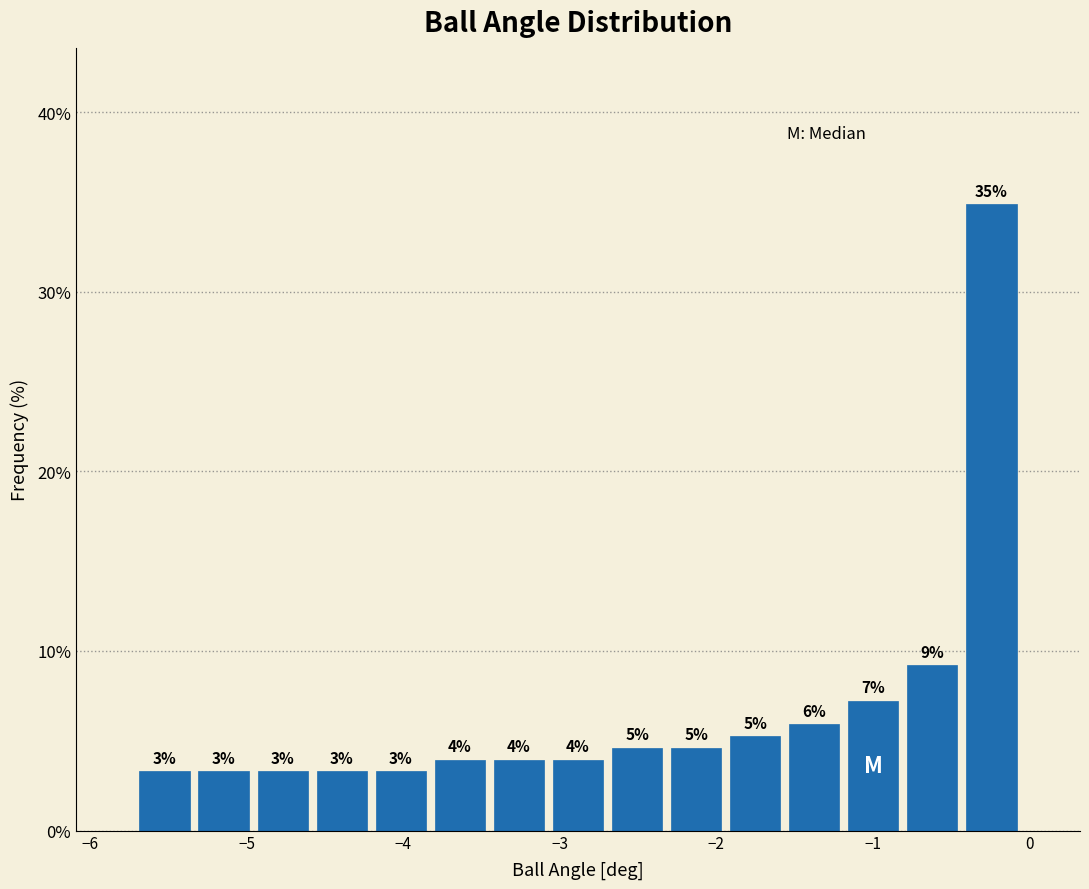

Read against the x-axis, roughly where is the centre of the tallest bar?

-0.2